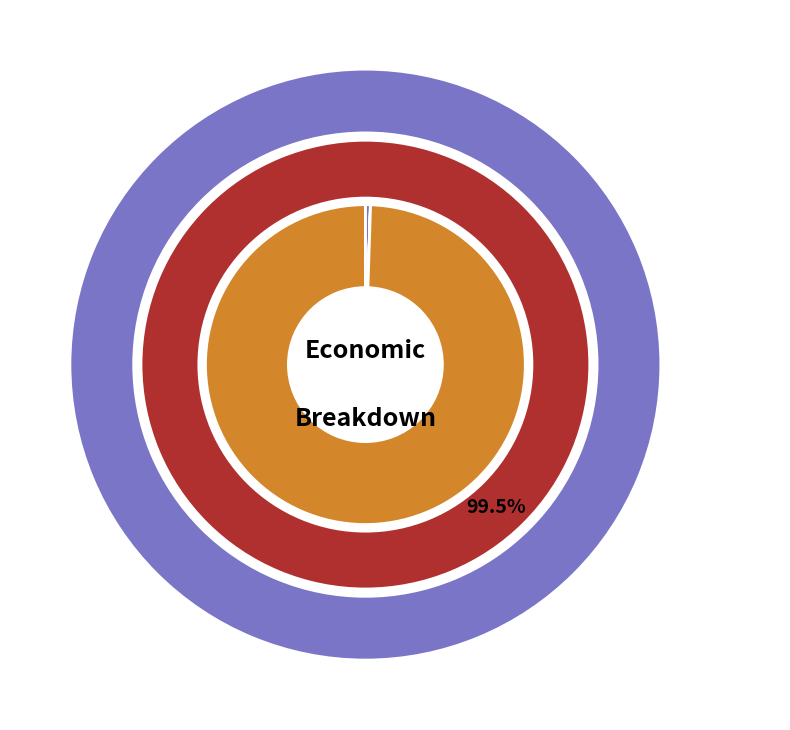

Which category has the biggest portion of the pie?

Household Surplus